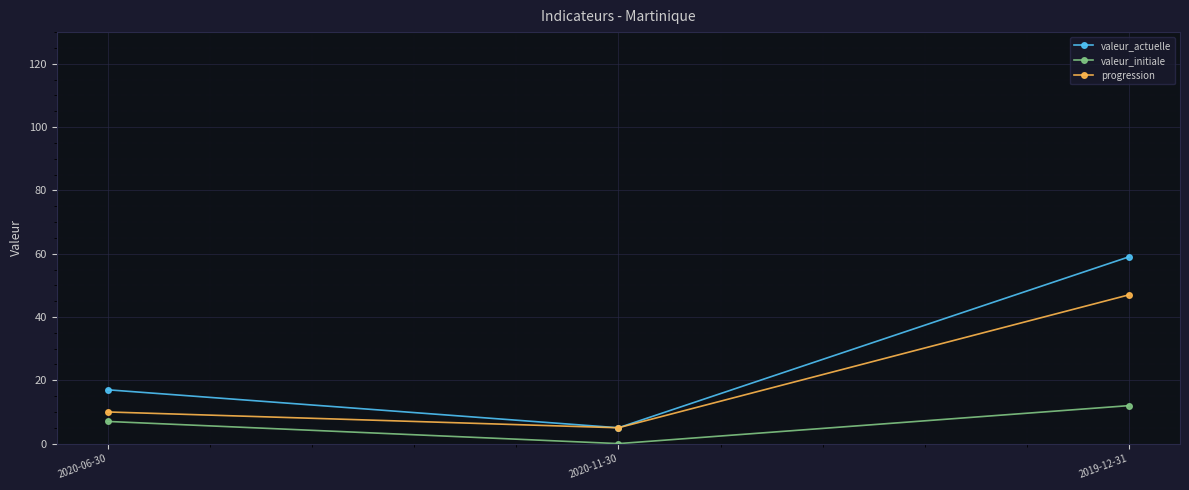

What is the label of the 3rd point from the left?

2019-12-31